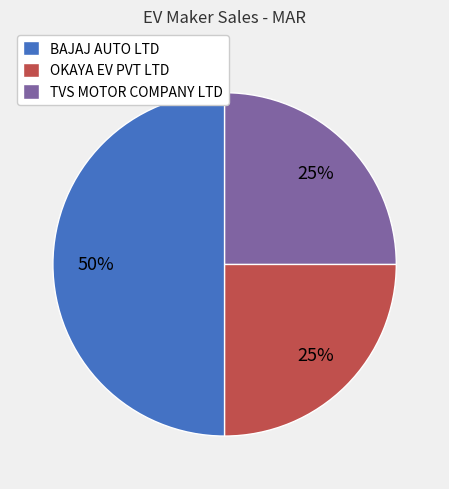

What is the ratio of the value at OKAYA EV PVT LTD to the value at BAJAJ AUTO LTD?

0.5